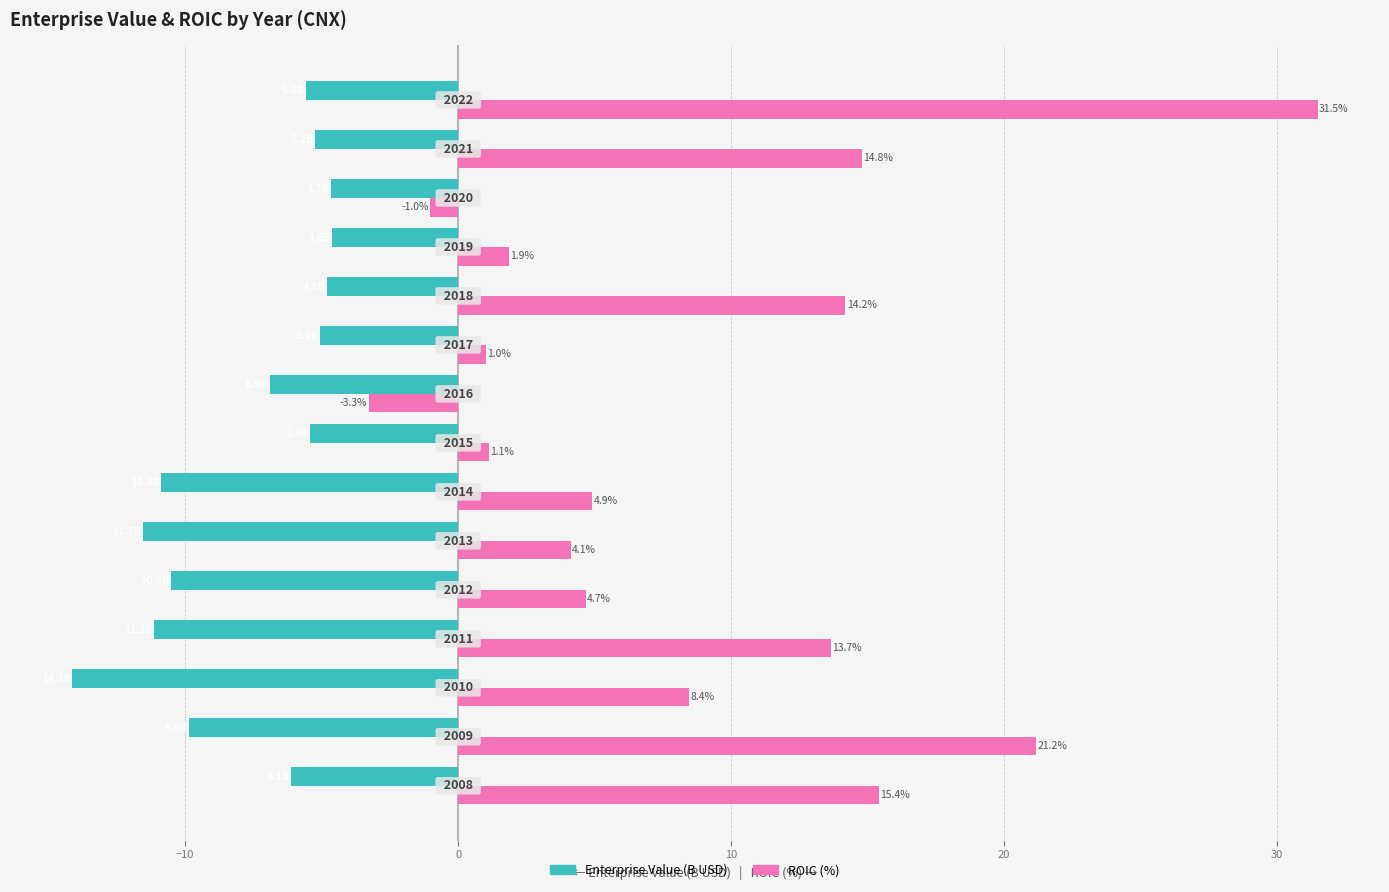

Rank the series by their average value, from highest to lowest.

ROIC (%), Enterprise Value (B USD)